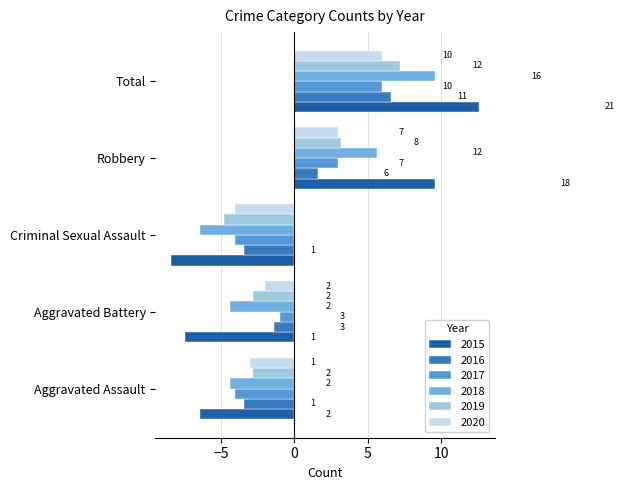

What is the approximate value of 2016 at Total?

6.6